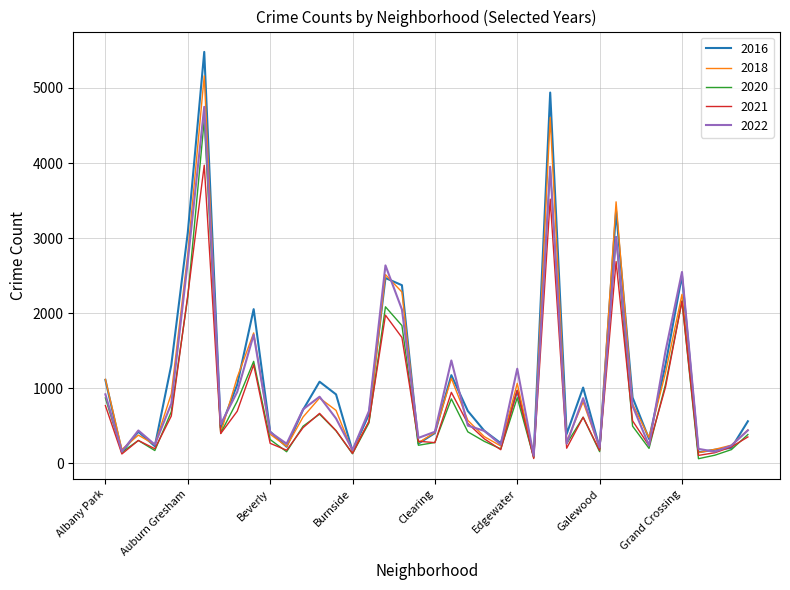

What is the maximum value shown in the chart?

5481